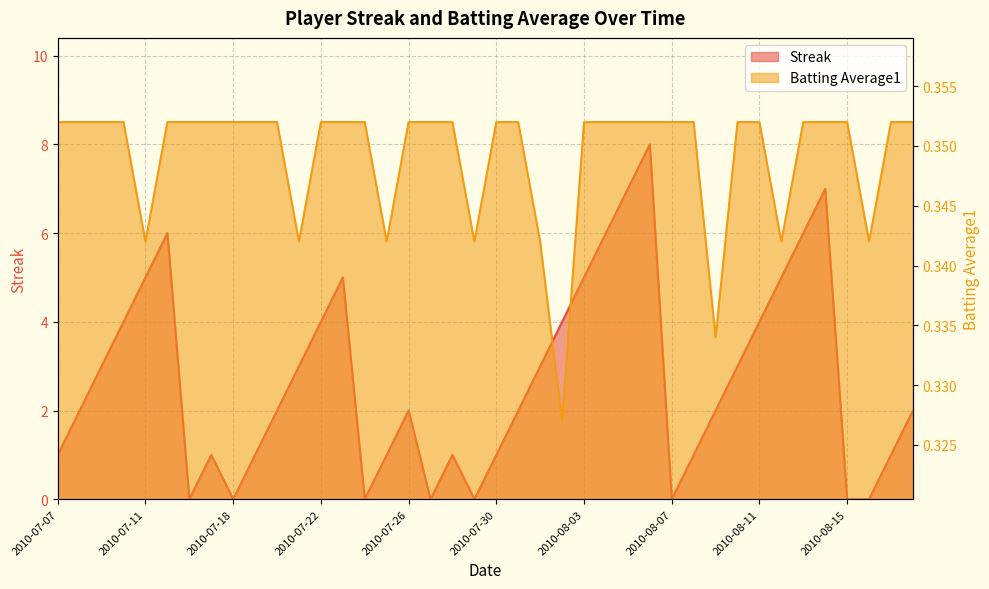

How many lines are shown in the chart?

2